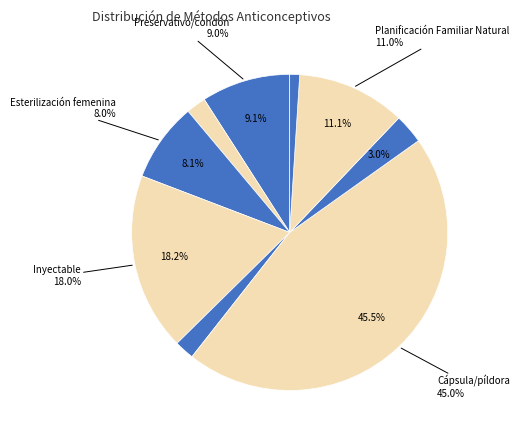

Is the sum of Inyectable and Implante greater than half?

No